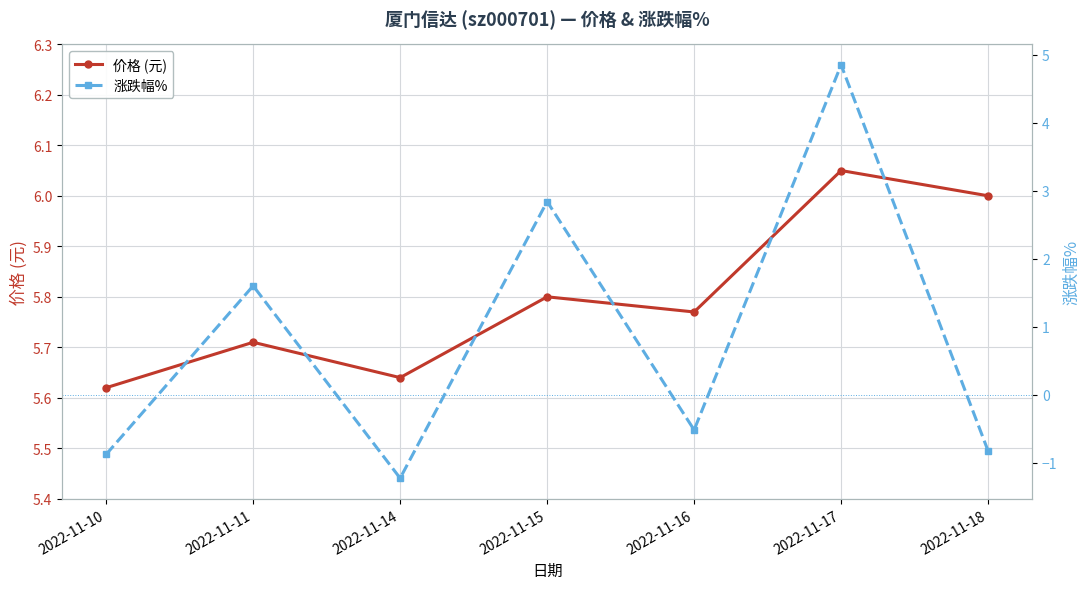

Which series has the largest range (max minus min)?

涨跌幅%